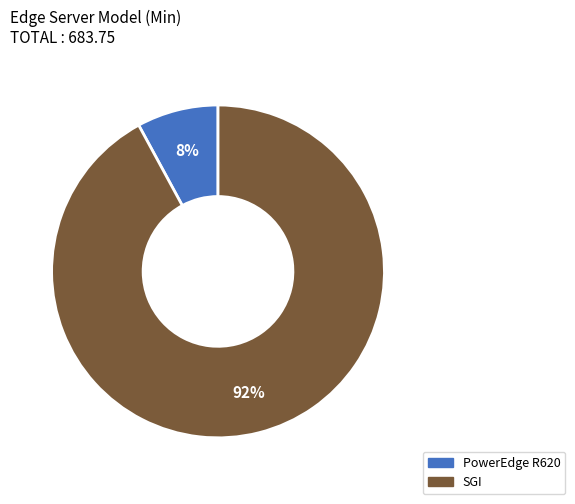

Between SGI and PowerEdge R620, which is larger?

SGI